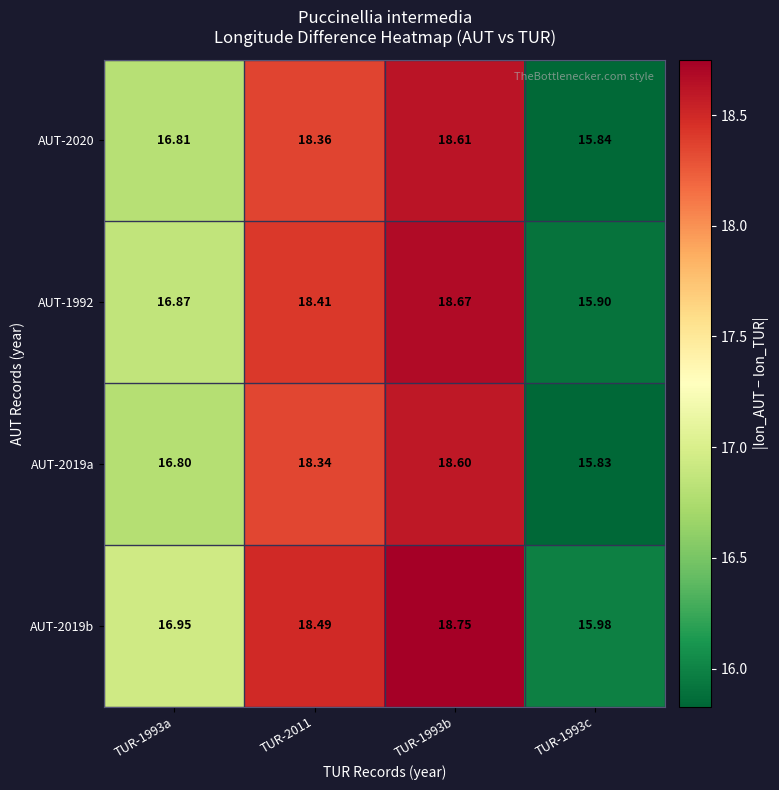

How many series are shown in this chart?

4